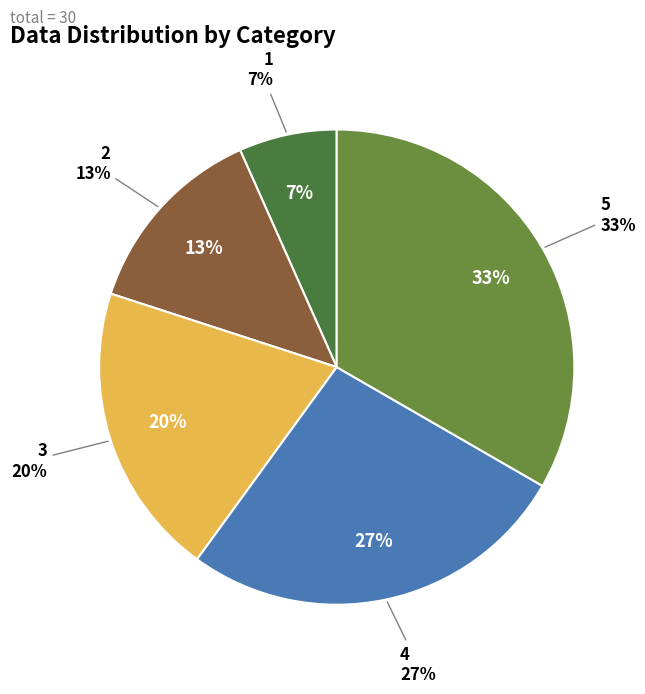

The 2 slice represents 25% of the pie. True or false?

False